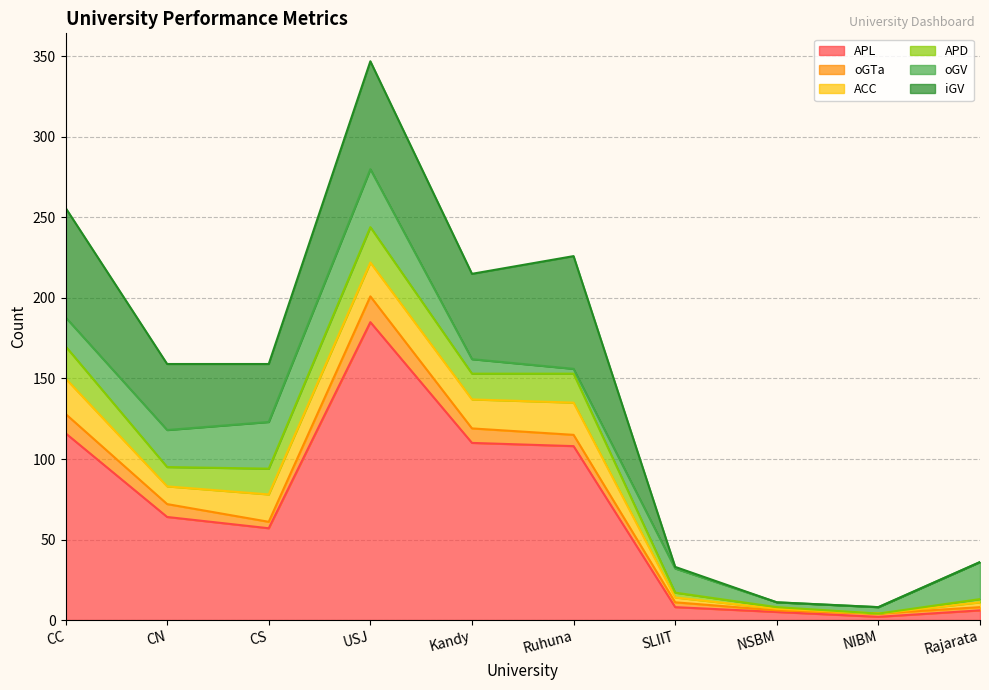

Which category has the highest value across all series?

USJ